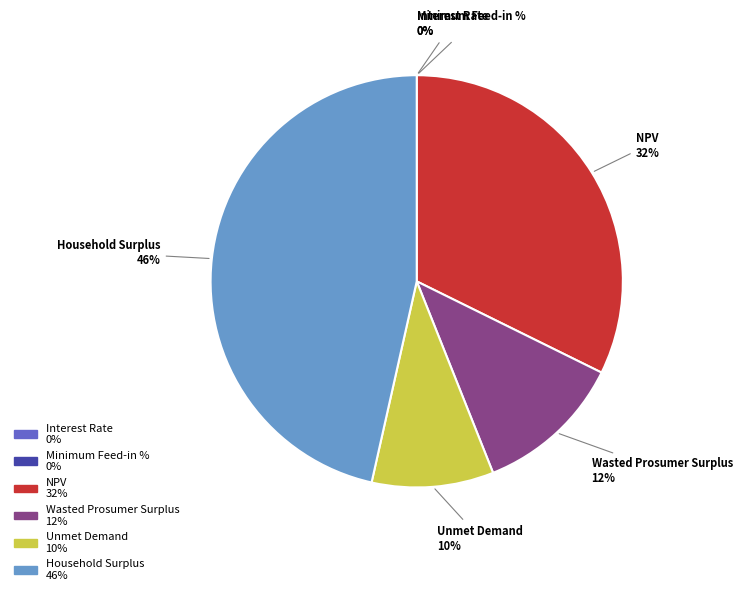

What percentage is the Wasted Prosumer Surplus slice, to the nearest percent?

12%